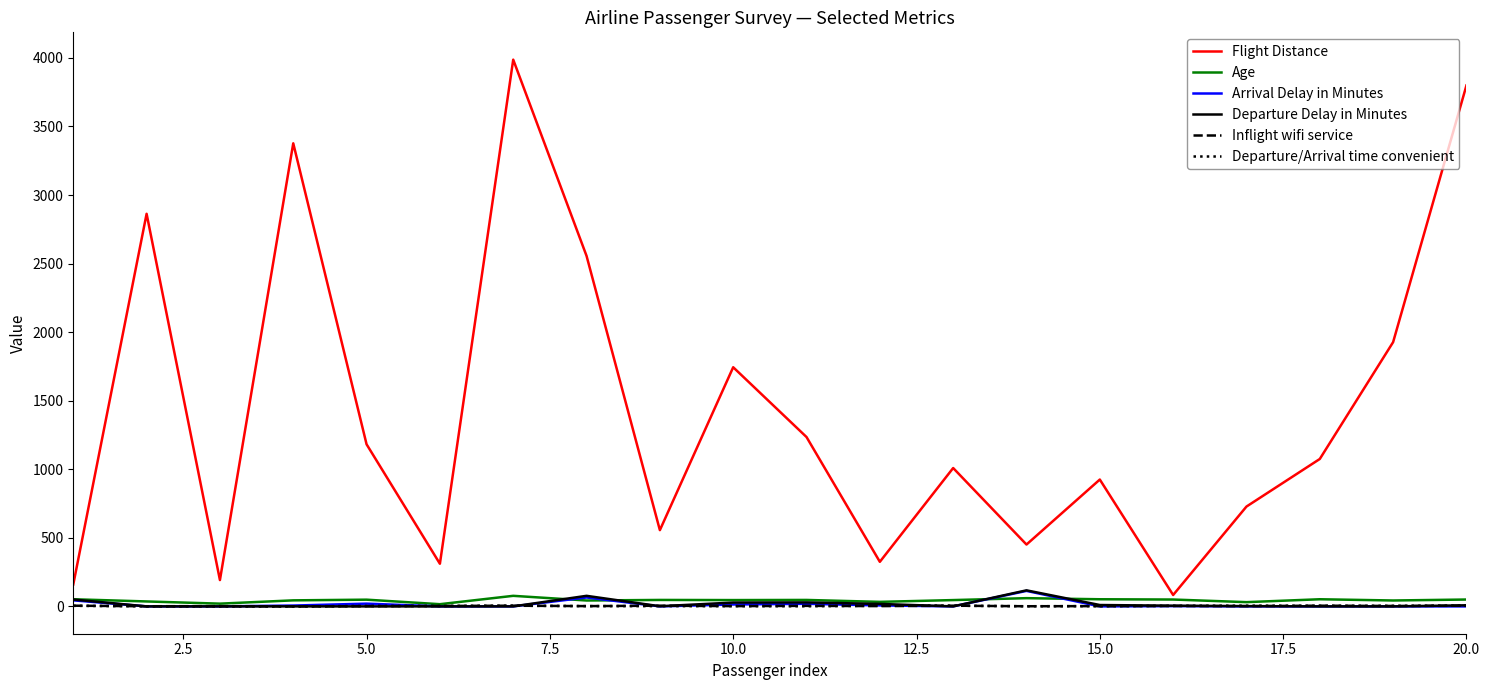

Which series has the largest total across all categories?

Flight Distance